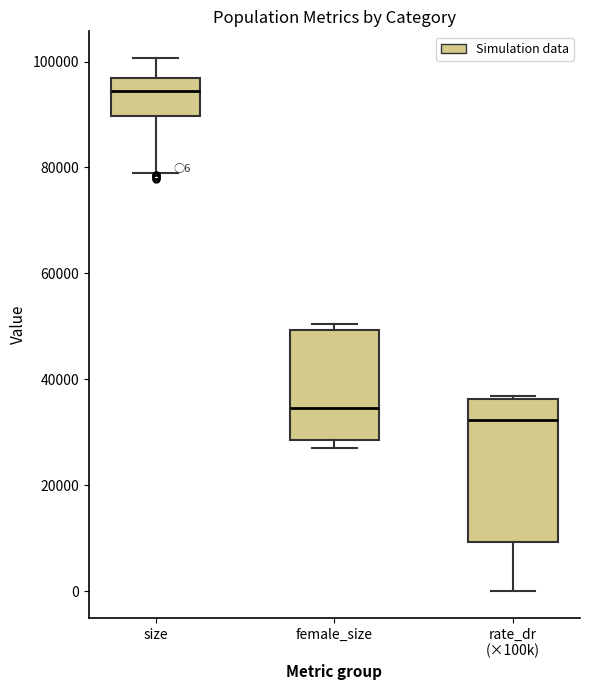

Which box's median line is the lowest?

rate_dr (×100k)